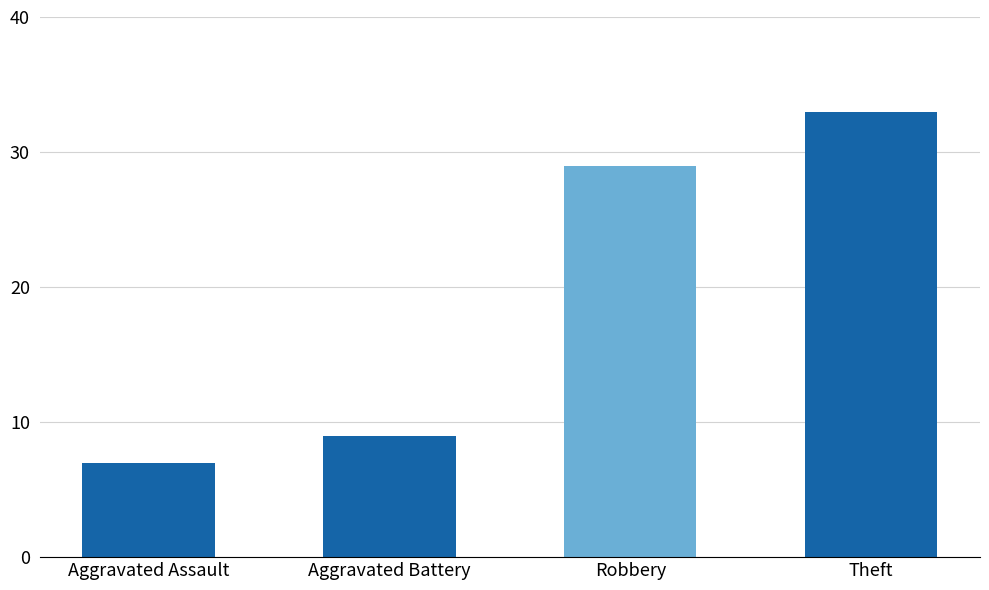

Where is the data nearest to the value 20?

Robbery